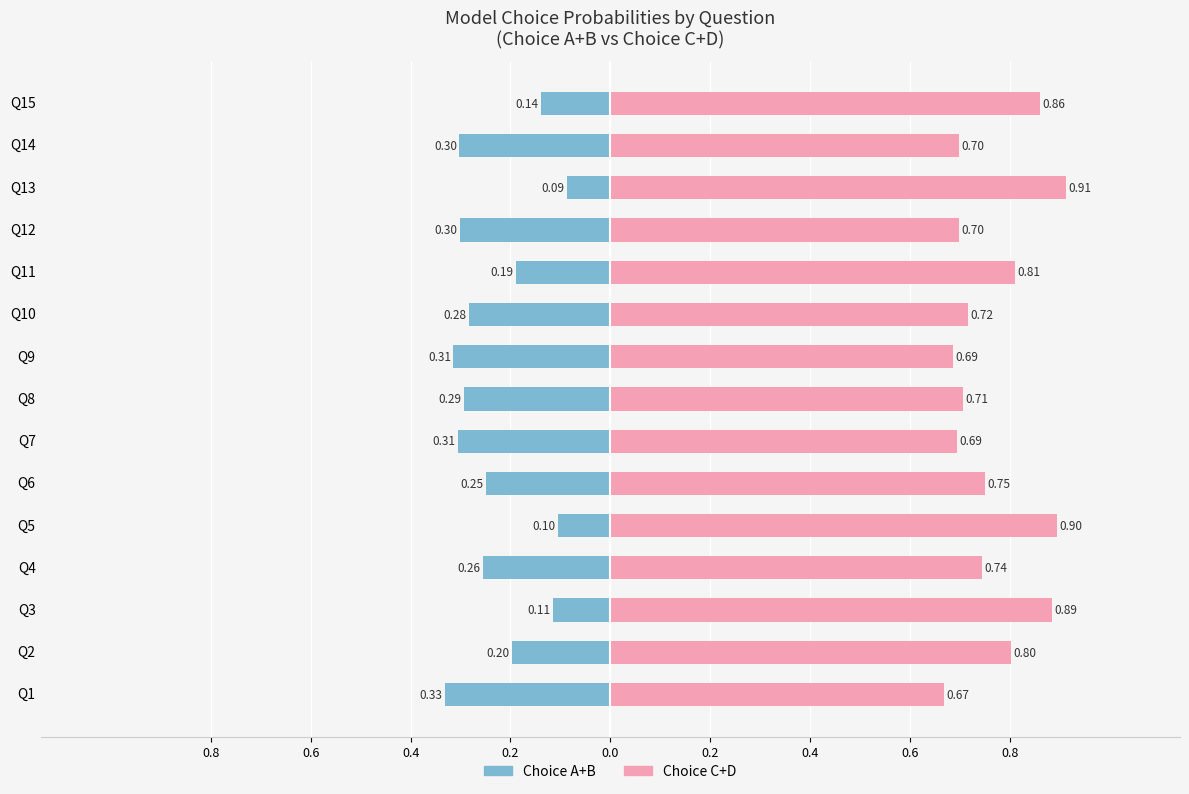

Rank the series by their average value, from lowest to highest.

Choice A+B (left), Choice C+D (right)